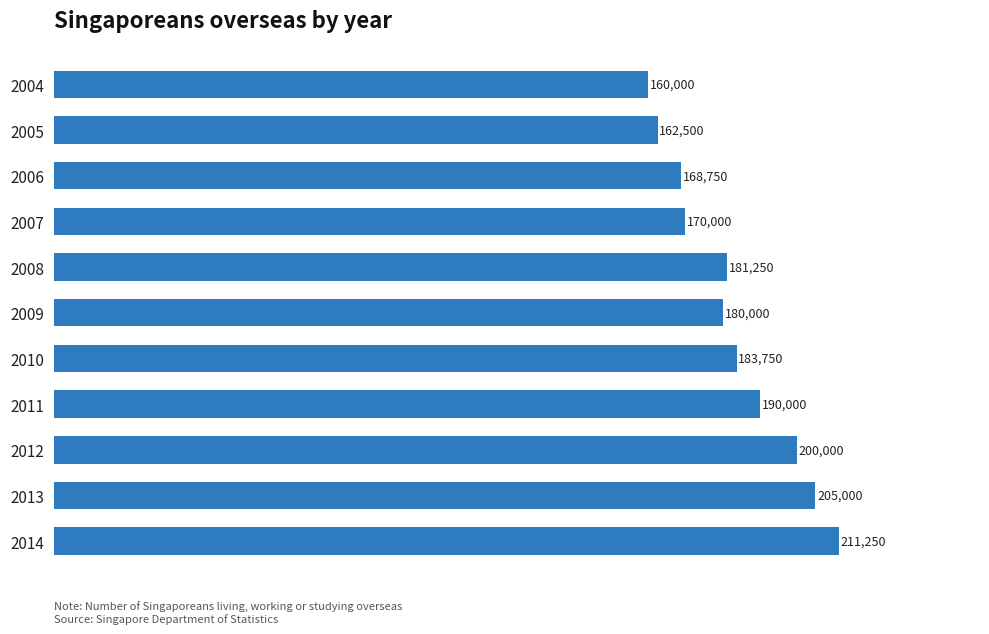

What is the value of the 7th bar from the top?

183750